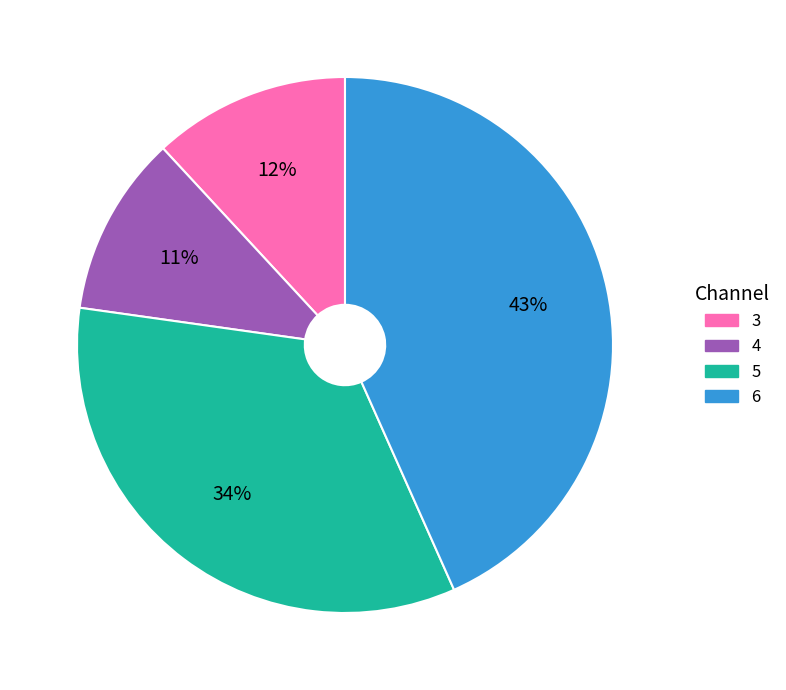

Which category has the biggest portion of the pie?

6